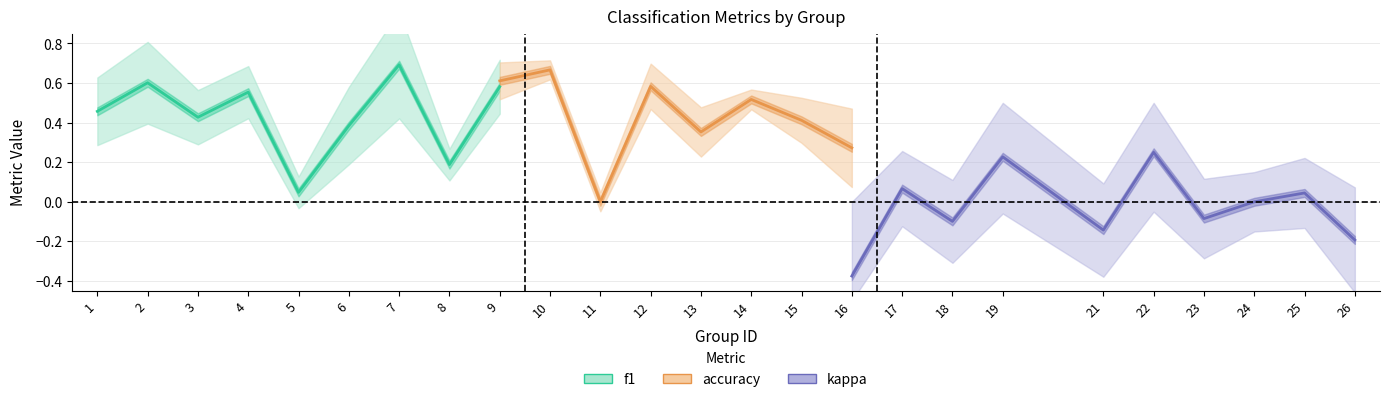

Is this an area chart (filled region under the line)?

No